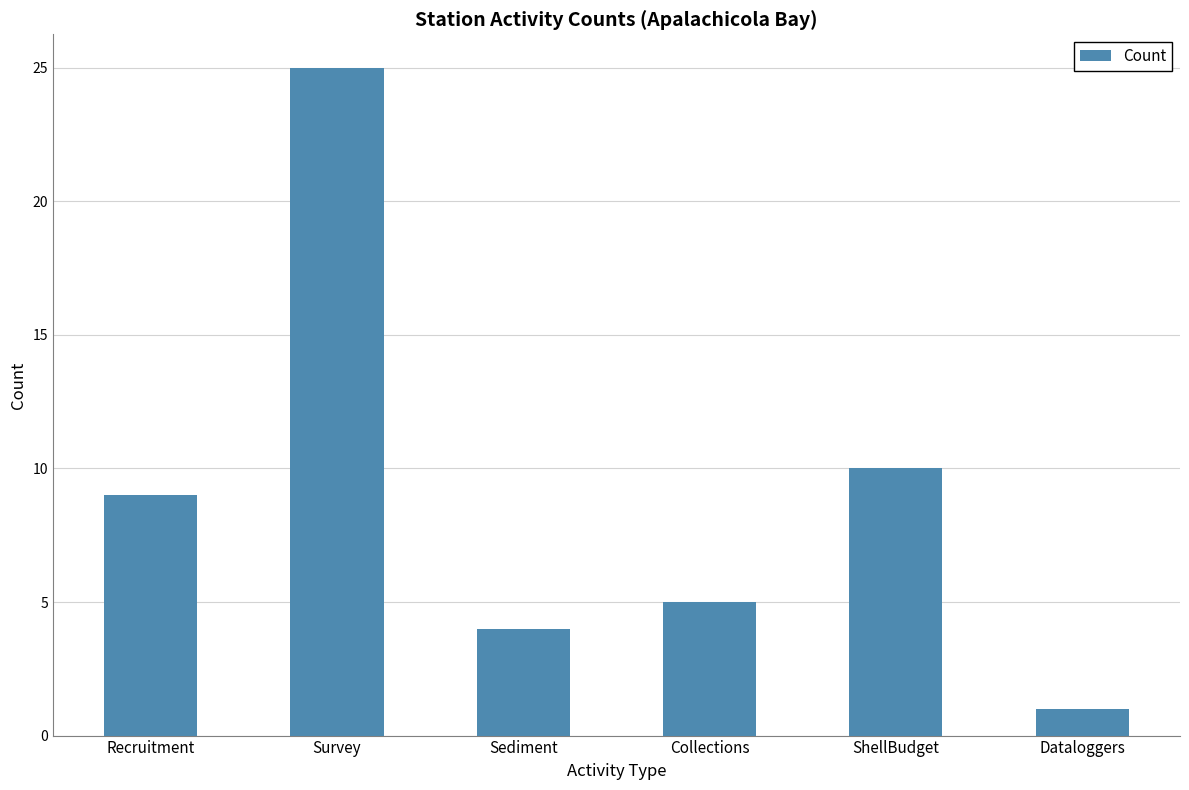

What is the difference between the maximum and second lowest values?

21